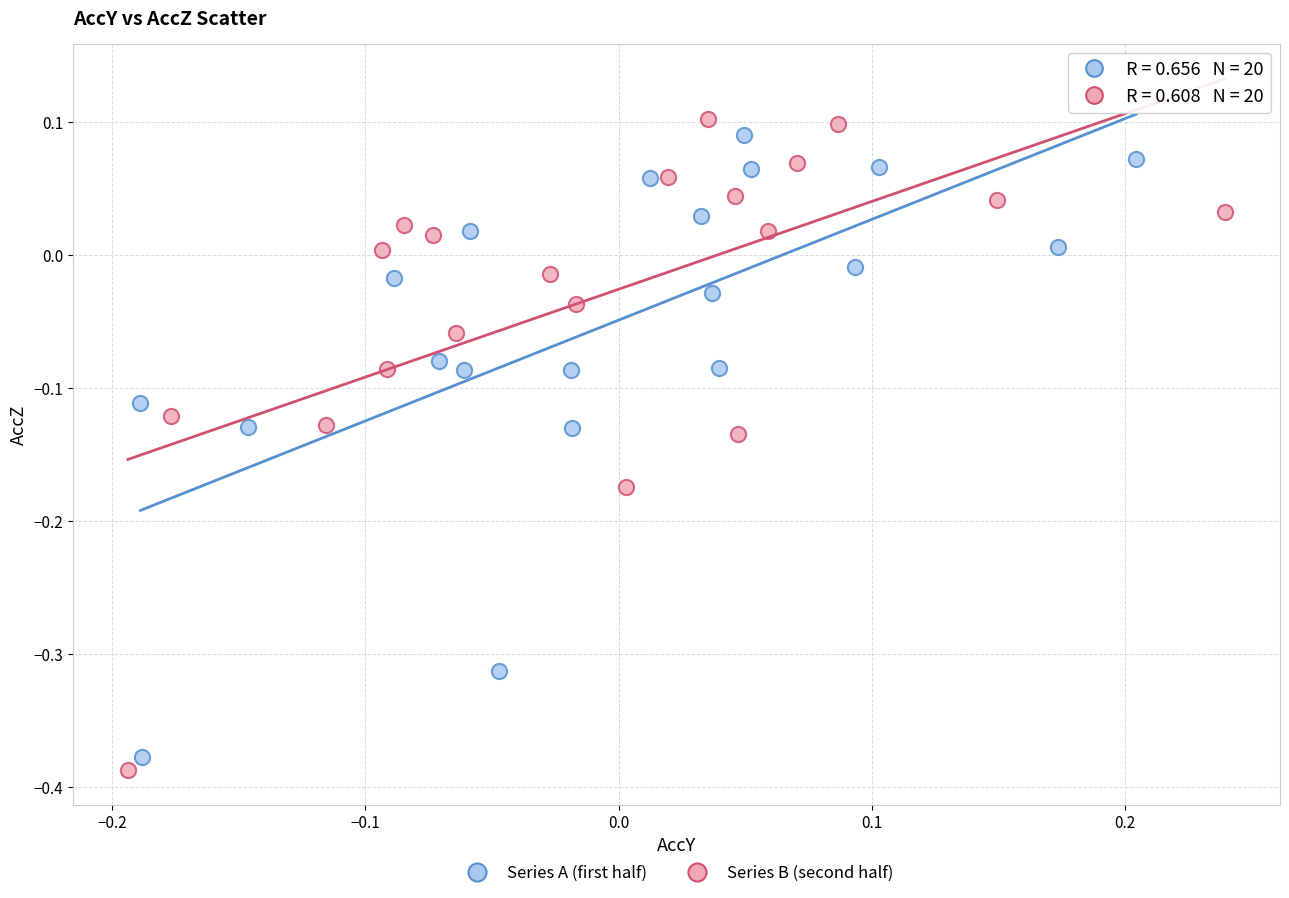

Which series has the largest Y range (max minus min)?

Series B (second half)